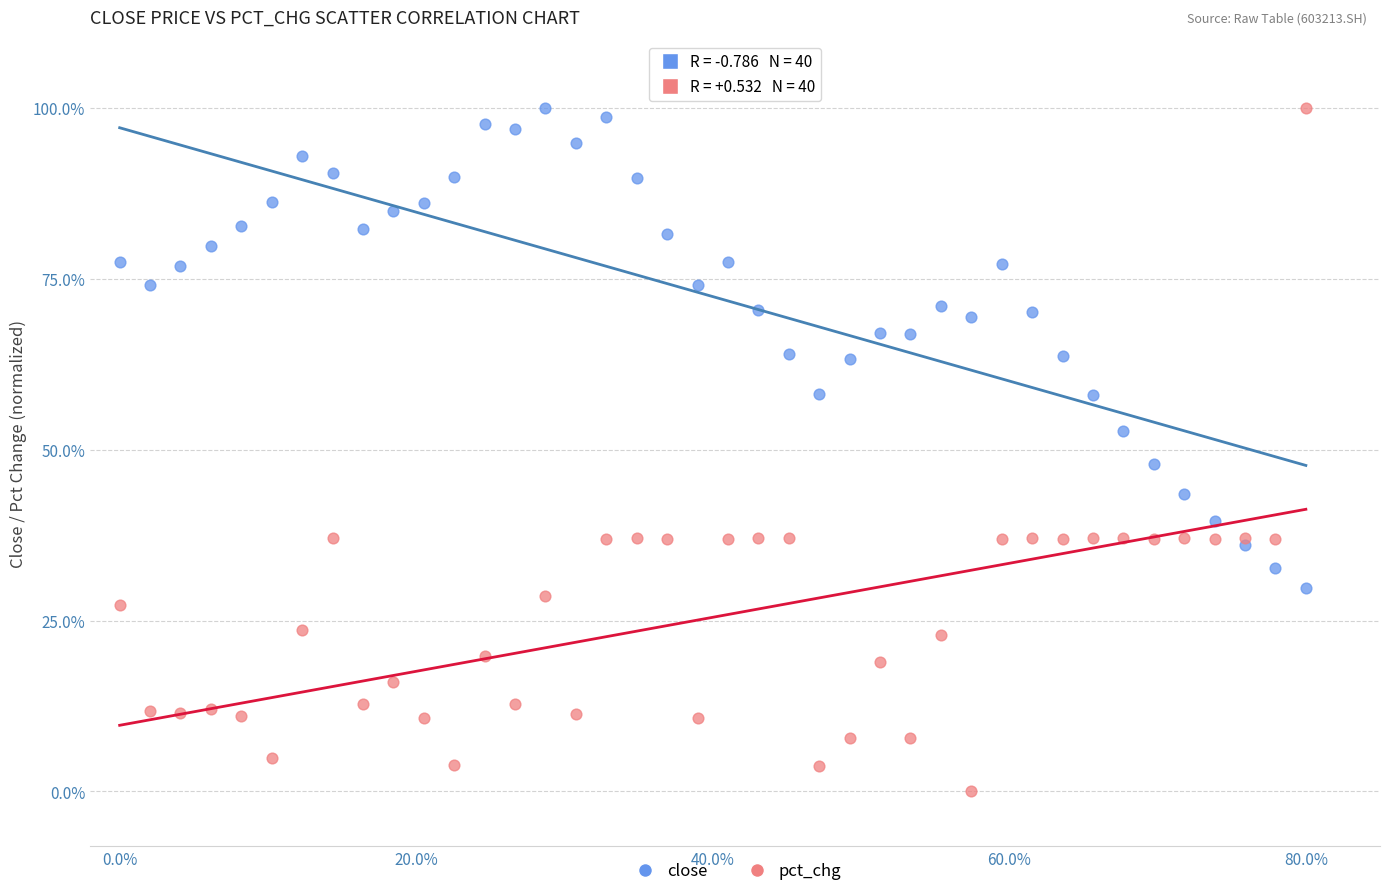

Which series has the largest Y range (max minus min)?

pct_chg